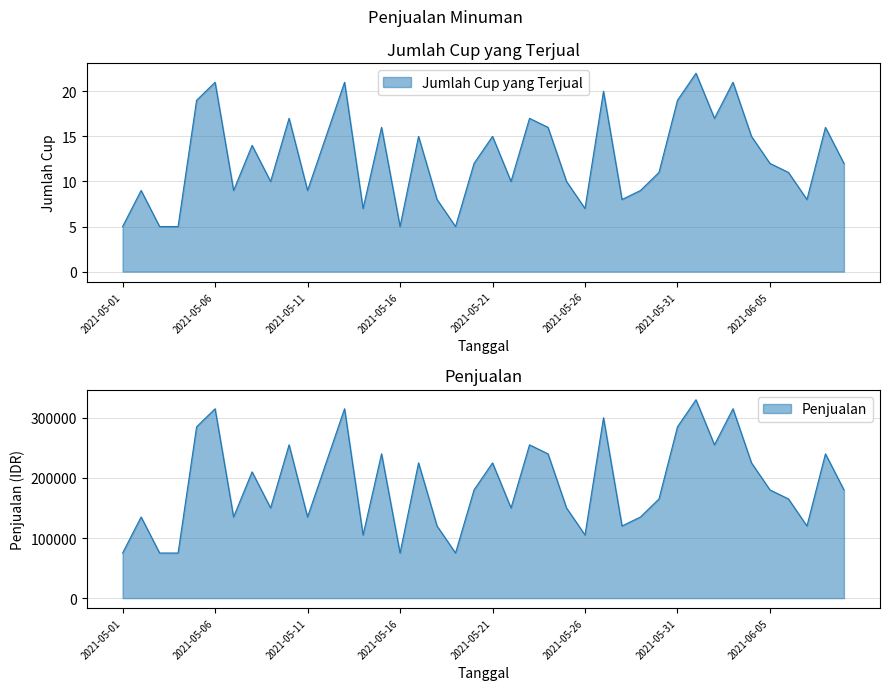

List the series in order of their peak value, lowest first.

Jumlah Cup yang Terjual, Penjualan